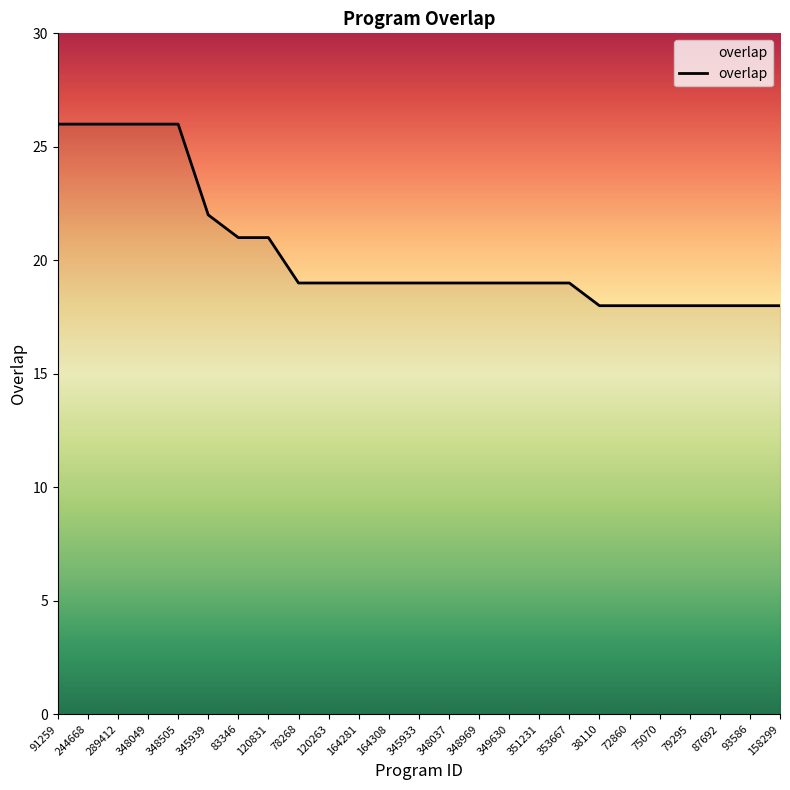

What is the change in value from 78268 to 75070?

-1